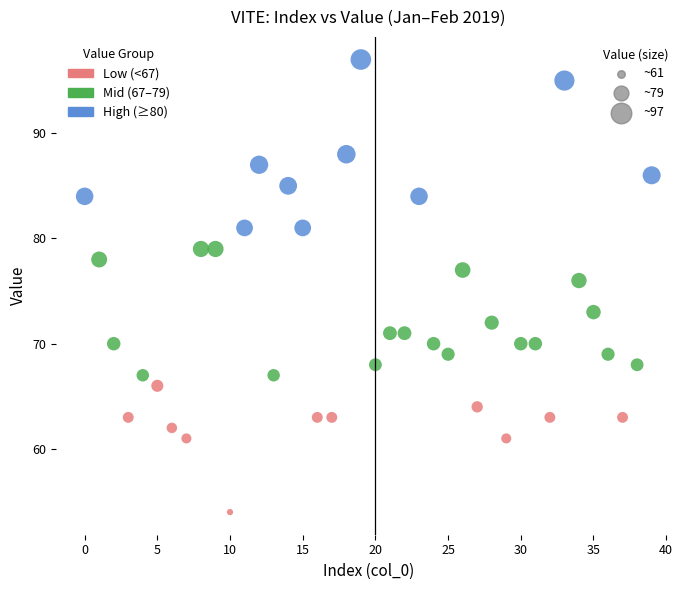

What is the range of Y values (max minus min)?

43